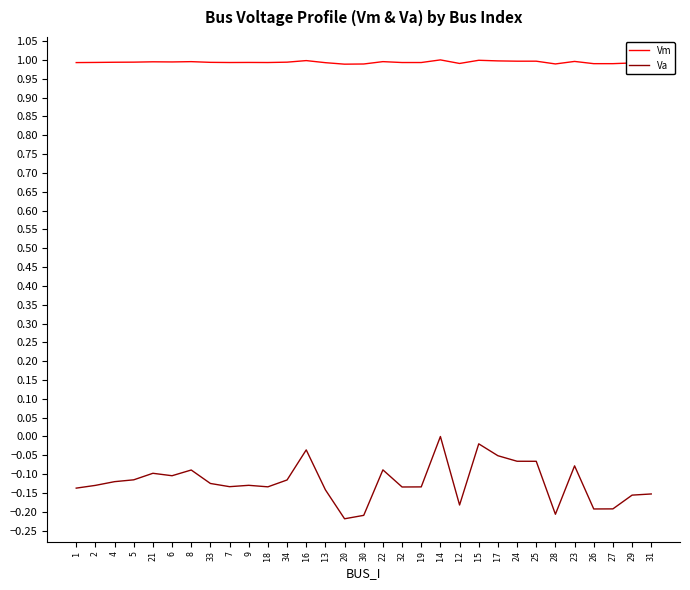

List the series in order of their overall mean, highest first.

Vm, Va